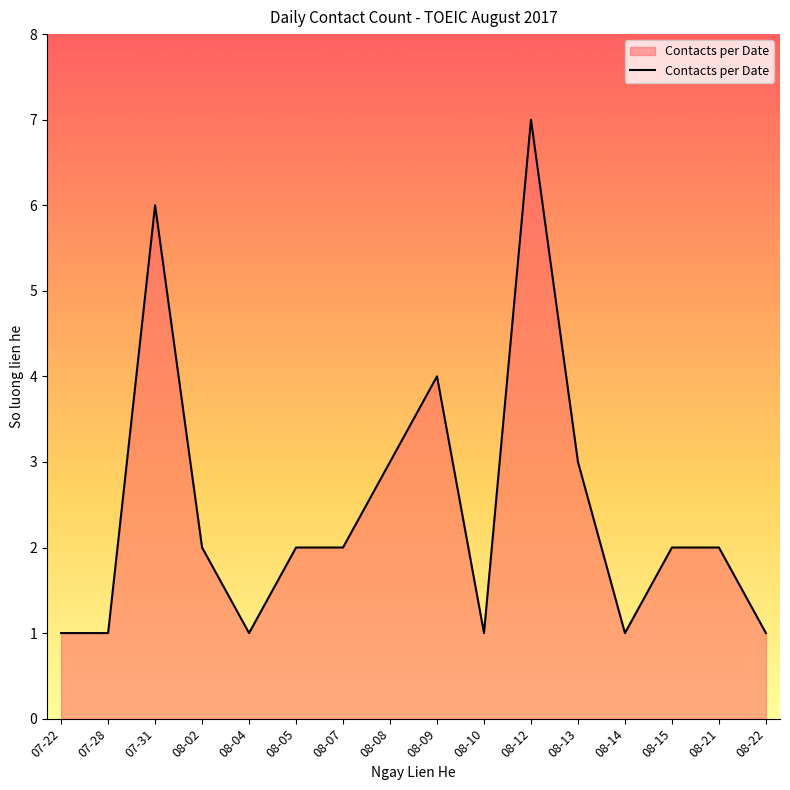

The chart shows a value of 2 at 08-04. True or false?

False